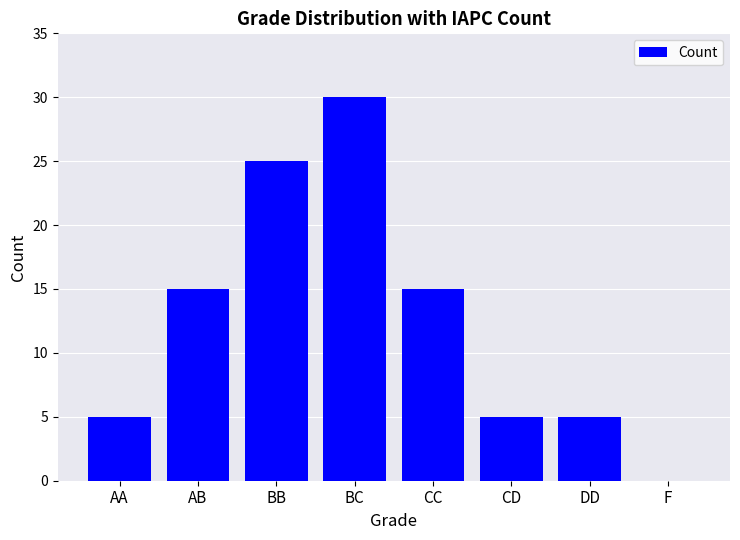

What is the approximate value at AB?

15